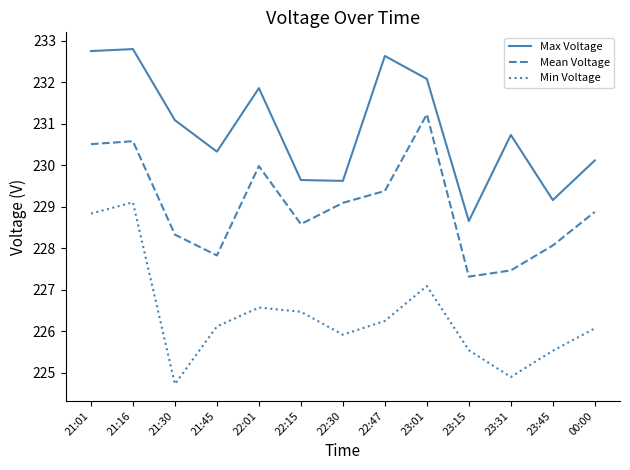

List the series in order of their peak value, highest first.

Max Voltage, Mean Voltage, Min Voltage